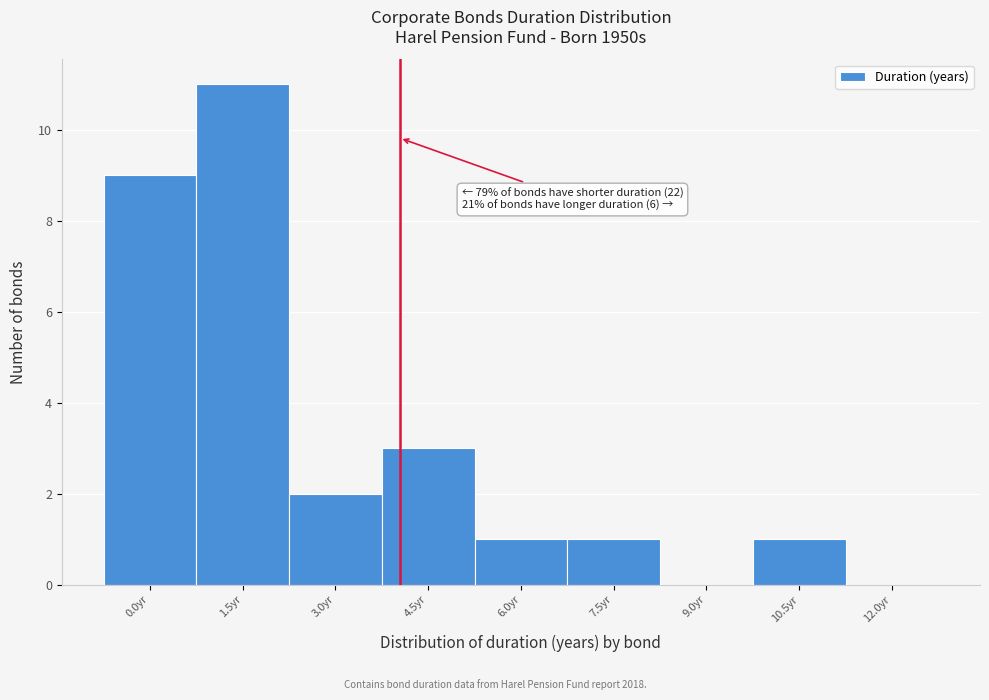

Reading left to right, extract all data points from this chart.

0.0yr=9	1.5yr=11	3.0yr=2	4.5yr=3	6.0yr=1	7.5yr=1	9.0yr=0	10.5yr=1	12.0yr=0